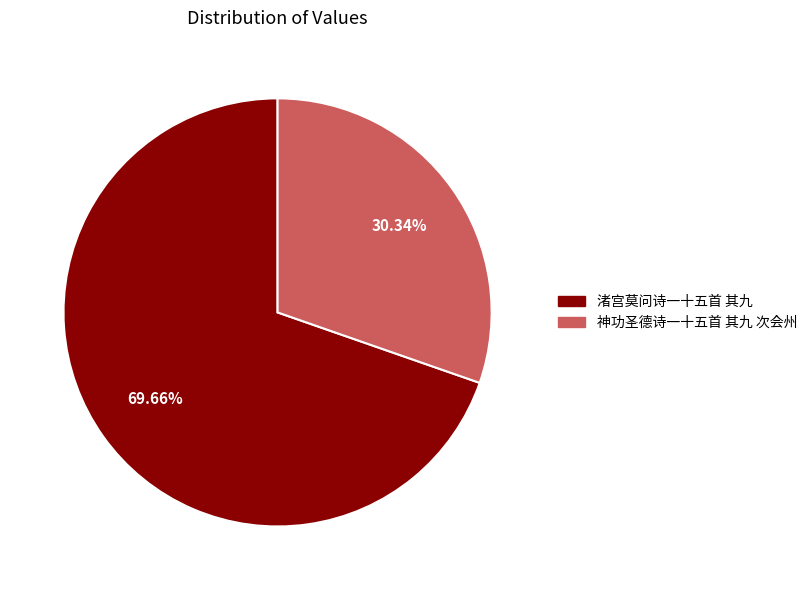

Combined, do 渚宫莫问诗一十五首 其九 and 神功圣德诗一十五首 其九 次会州 account for over 50%?

Yes